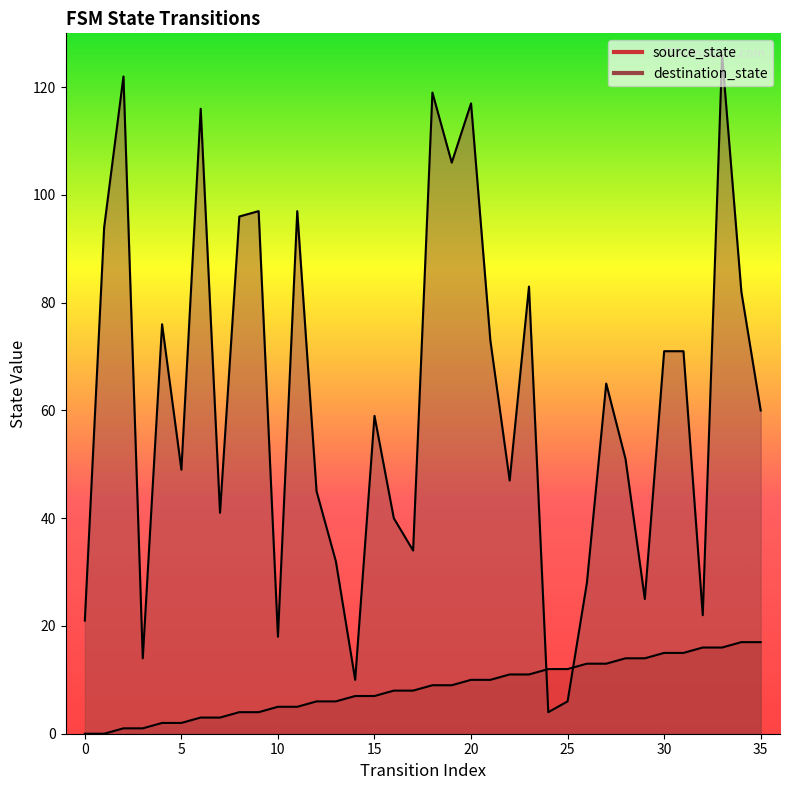

Which series has the largest range (max minus min)?

destination_state